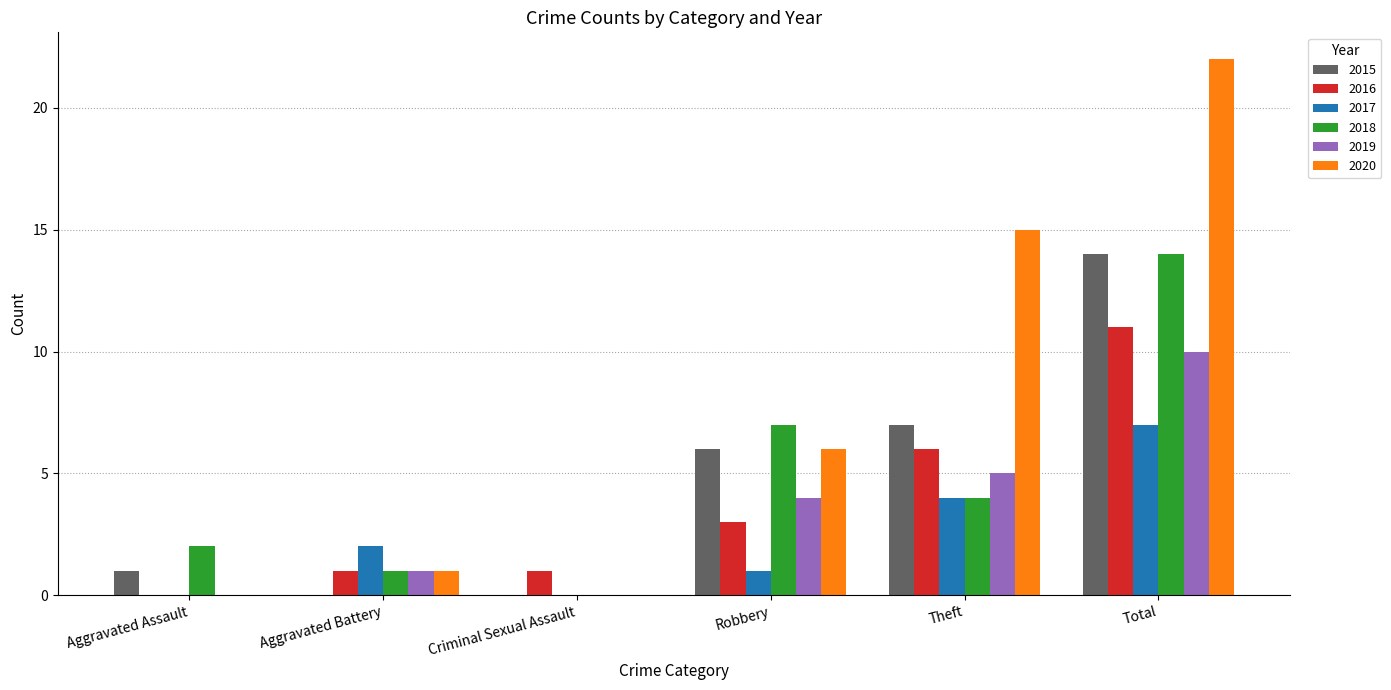

What is the maximum value for 2019?

10